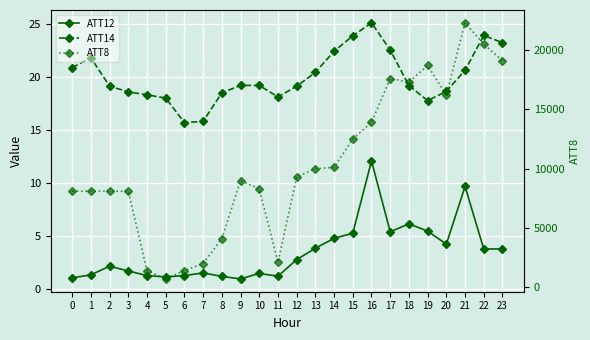

What is the difference between the ATT14 values at 18 and 7?

3.4